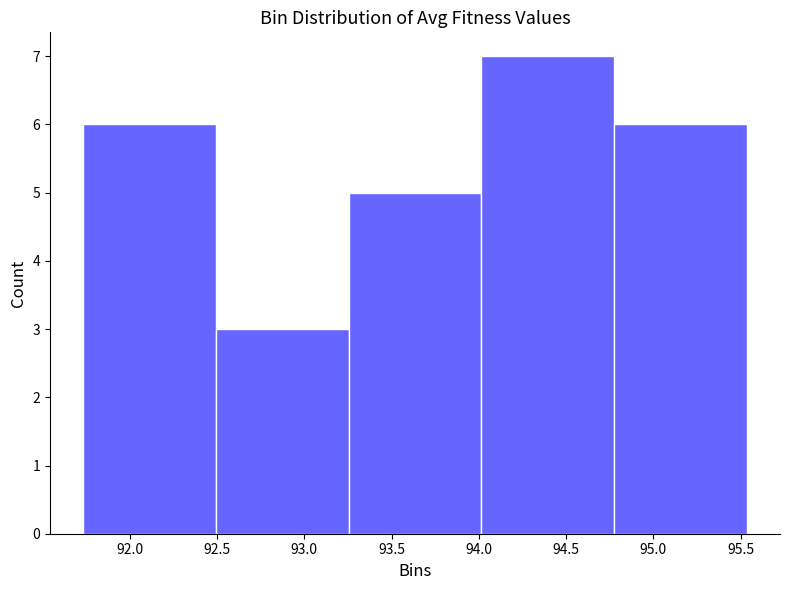

How tall is the bar that spans 92.50 to 93.25 on the x-axis? Neither the bar edges nor the heights are printed on the chart, so give them approximately, as read against the axes.

3